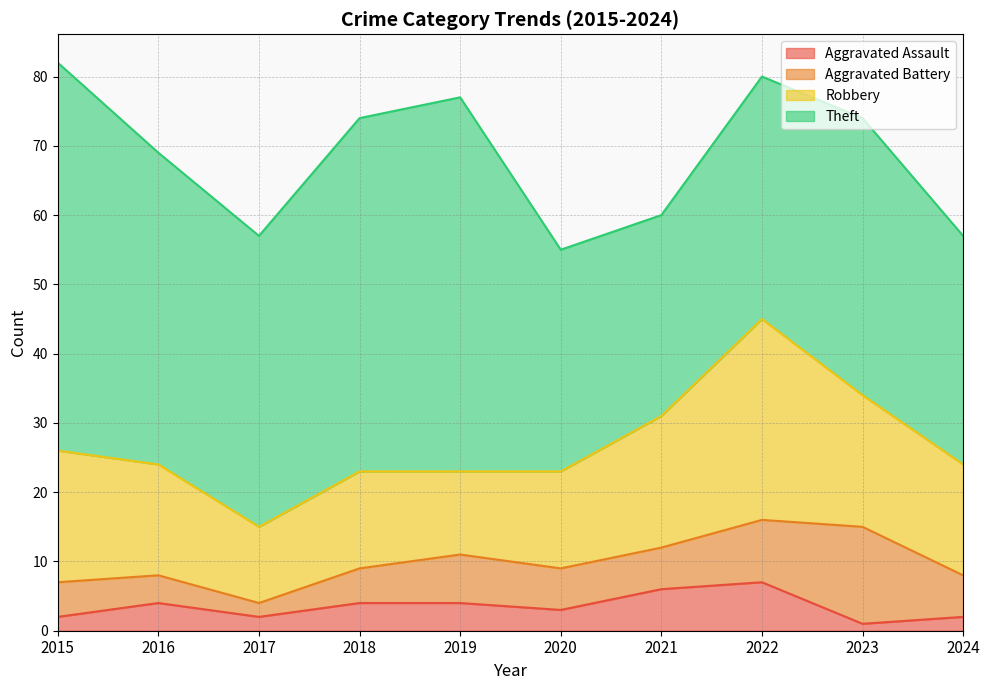

Rank the categories by Aggravated Assault value from highest to lowest.

2022, 2021, 2016, 2018, 2019, 2020, 2015, 2017, 2024, 2023